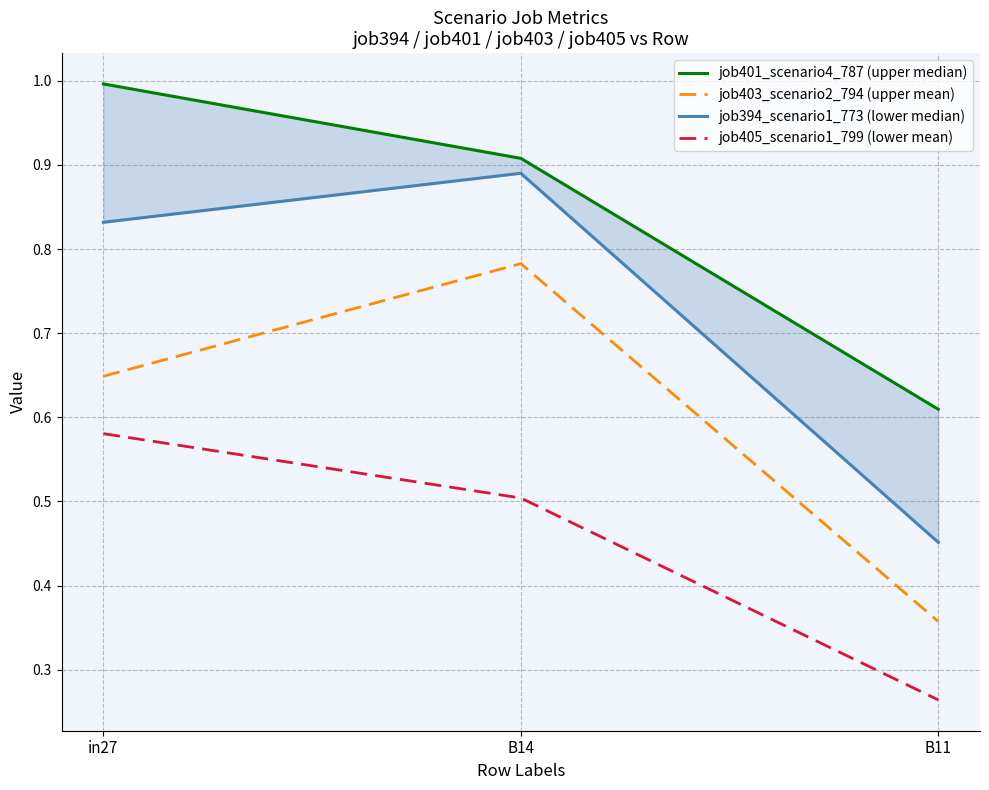

True or false: job403_scenario2_794 (upper mean) has a value of 1.2 at B14.

False